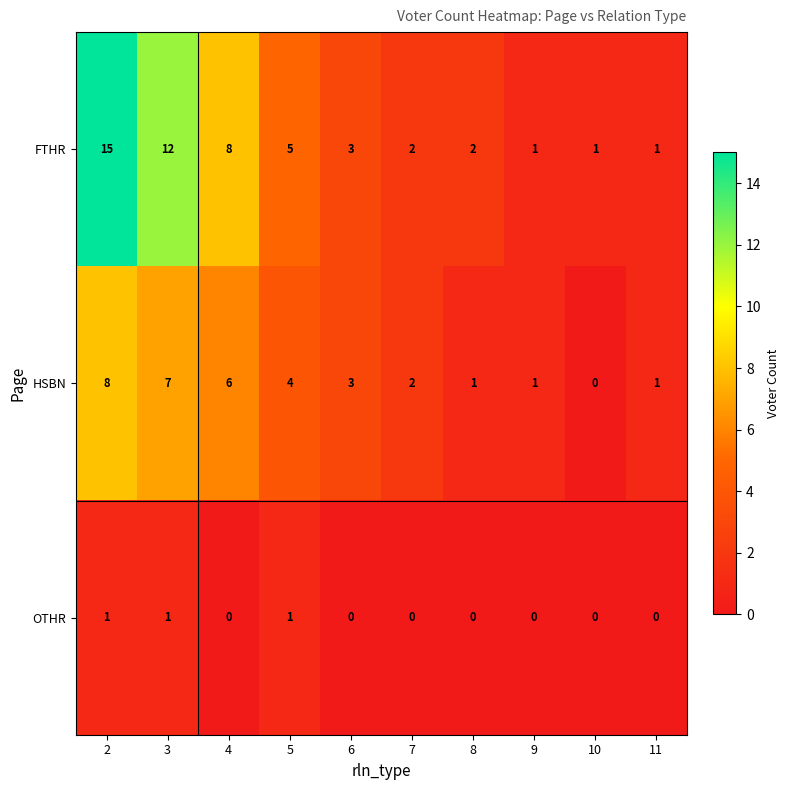

Which series has the largest total across all categories?

FTHR